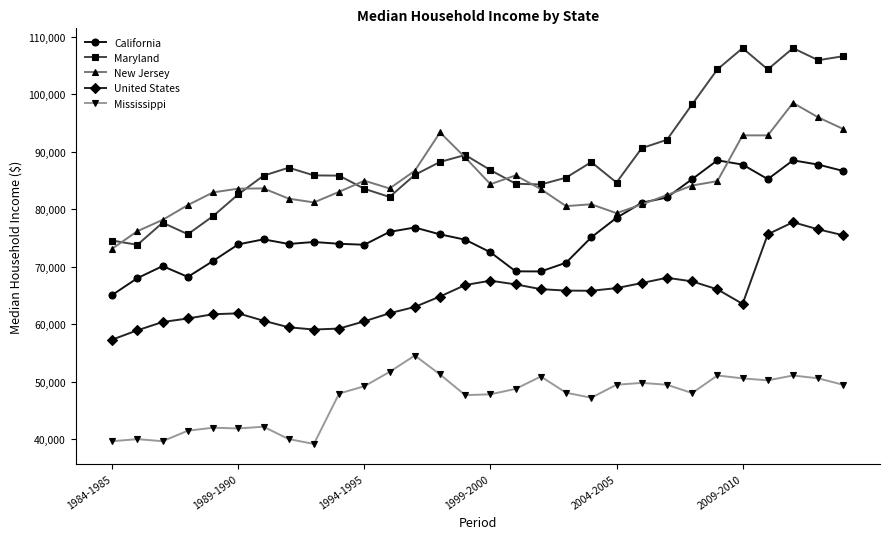

What is the greatest value displayed?

108000